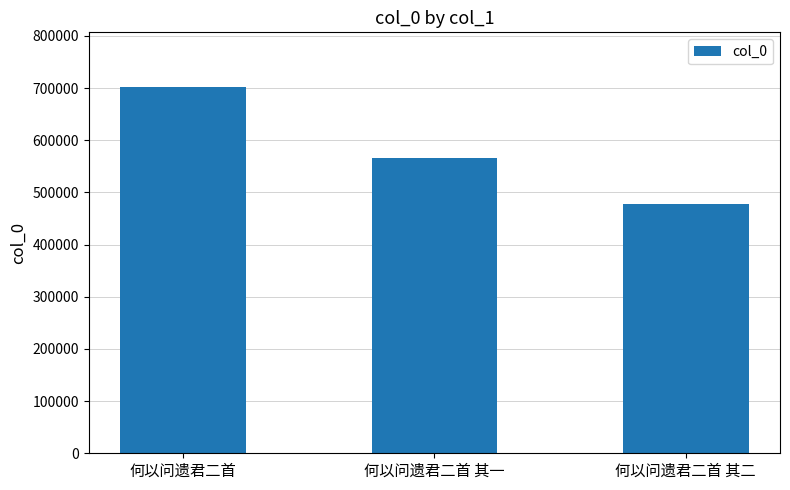

Reading right to left, list all the values displayed in this chart.

何以问遗君二首 其二=477835	何以问遗君二首 其一=566315	何以问遗君二首=701646